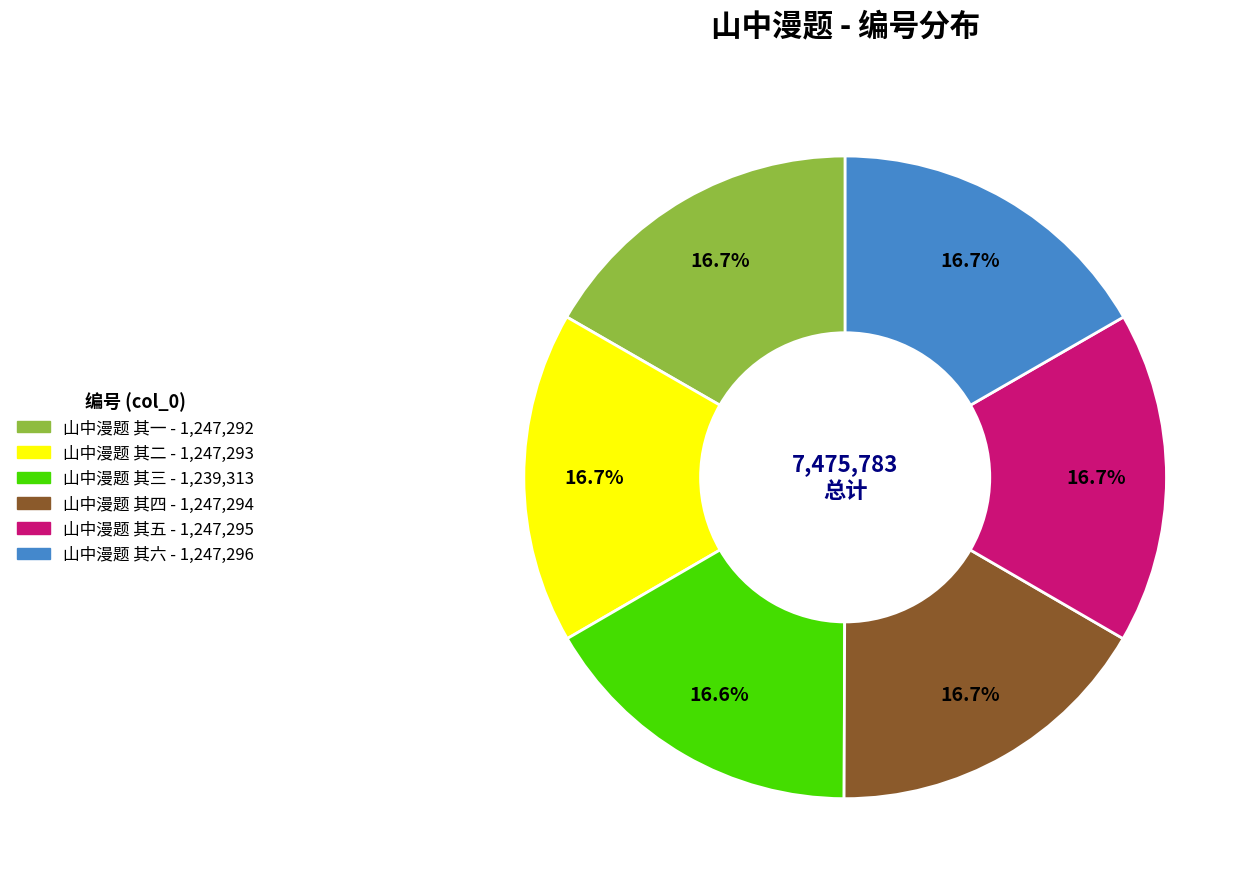

Is there any slice that represents more than half of the pie?

No